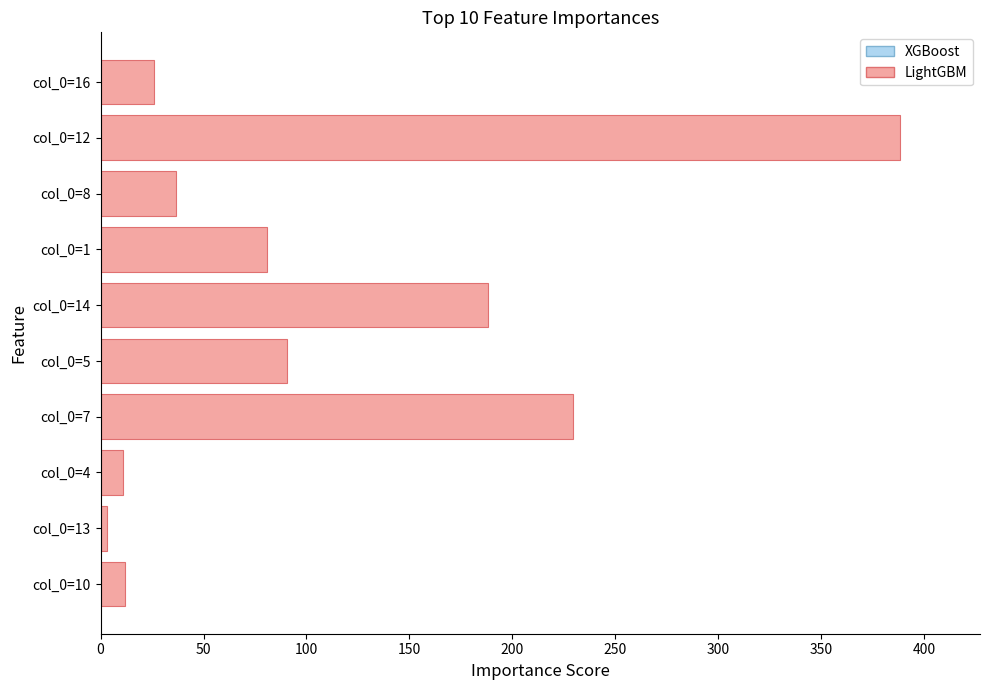

How many bars are there in total?

10